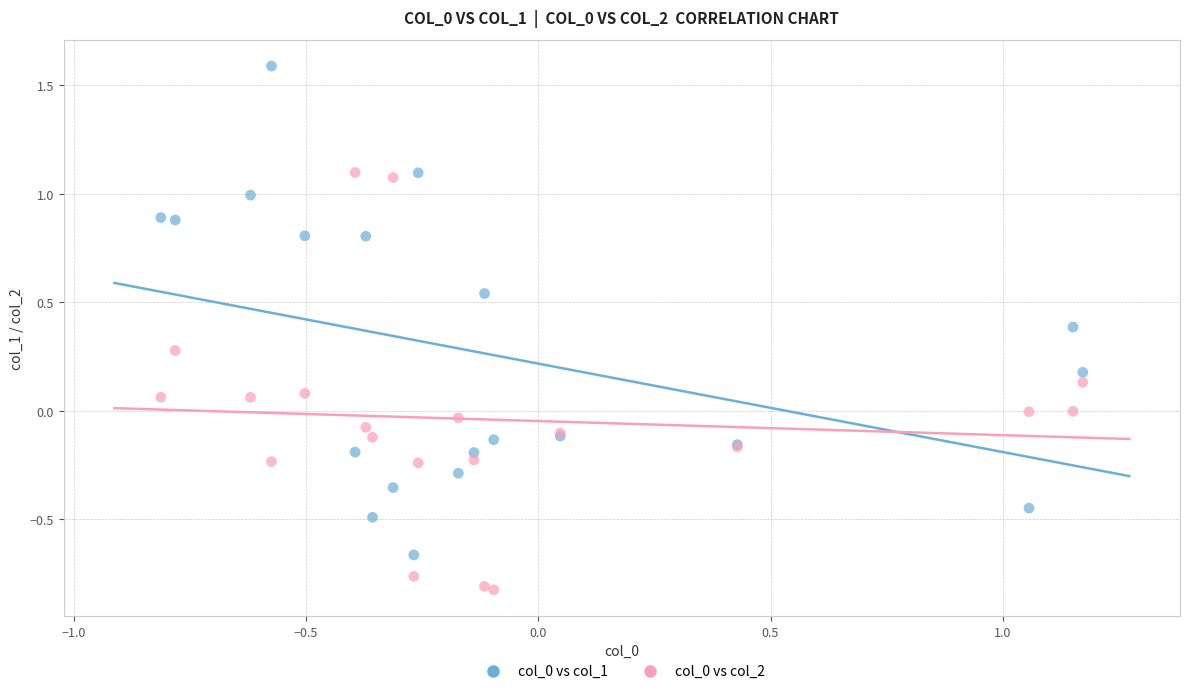

What is the X range (max minus min) for the scatter plot?

2.0